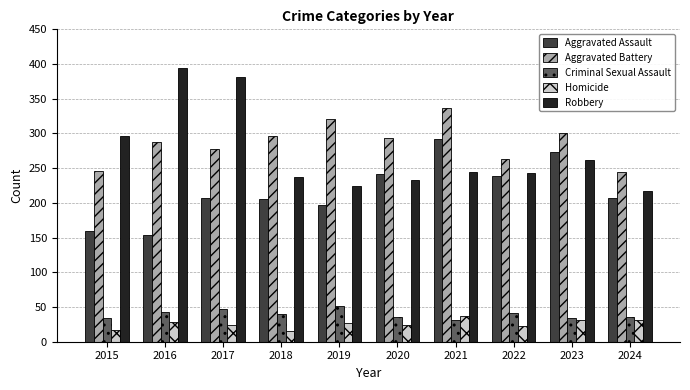

What is the value of the Robbery bar at the 9th from the left?

262